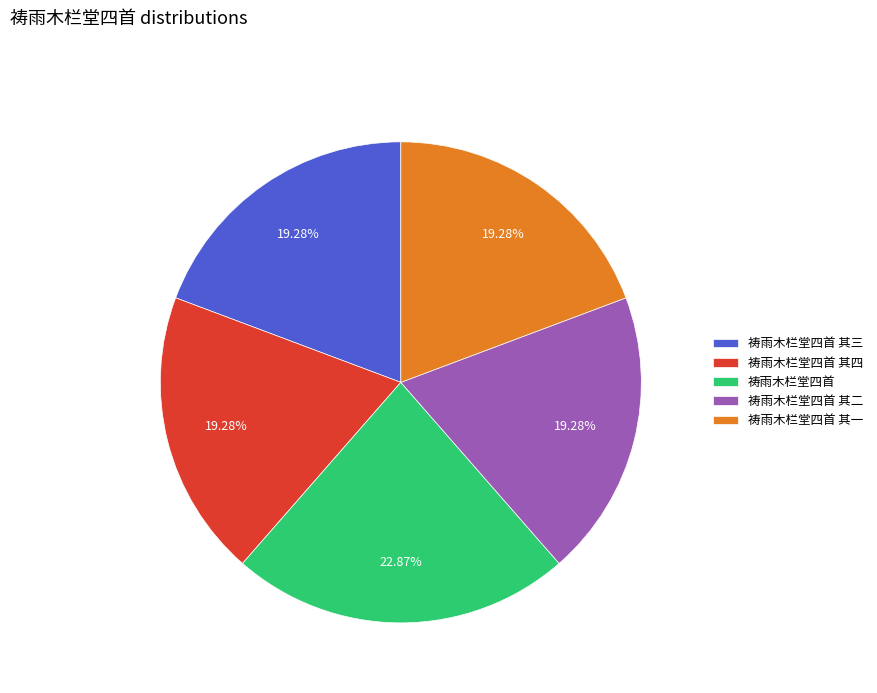

Approximately how many times larger is the value at 祷雨木栏堂四首 其三 compared to 祷雨木栏堂四首?

0.8